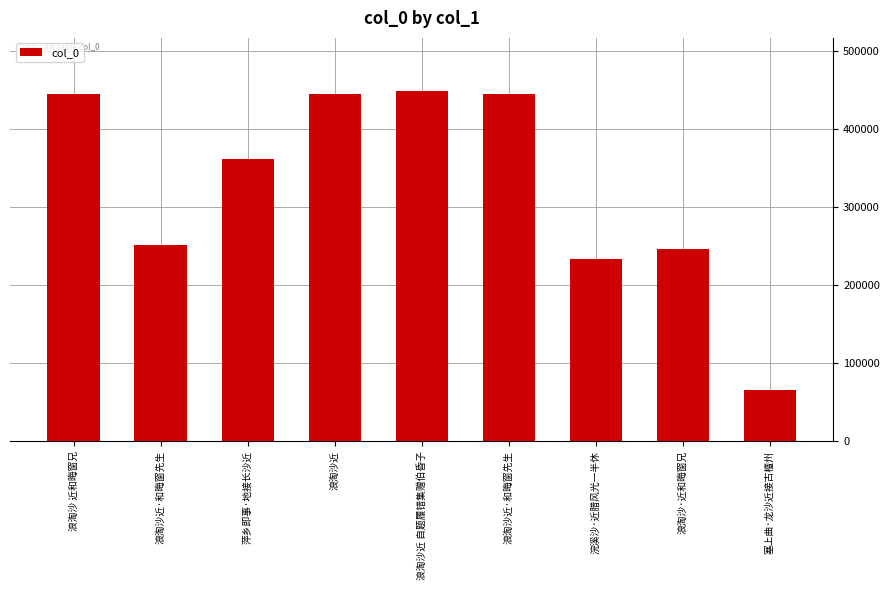

What value does the data have at 塞上曲·龙沙近接古檀州?

65692